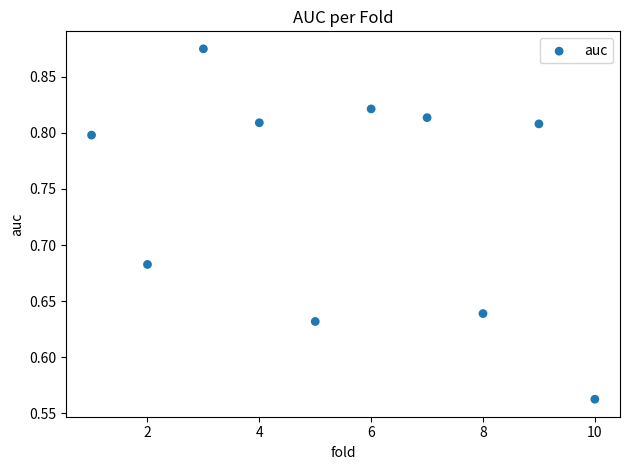

What is the range of Y values (max minus min)?

0.3